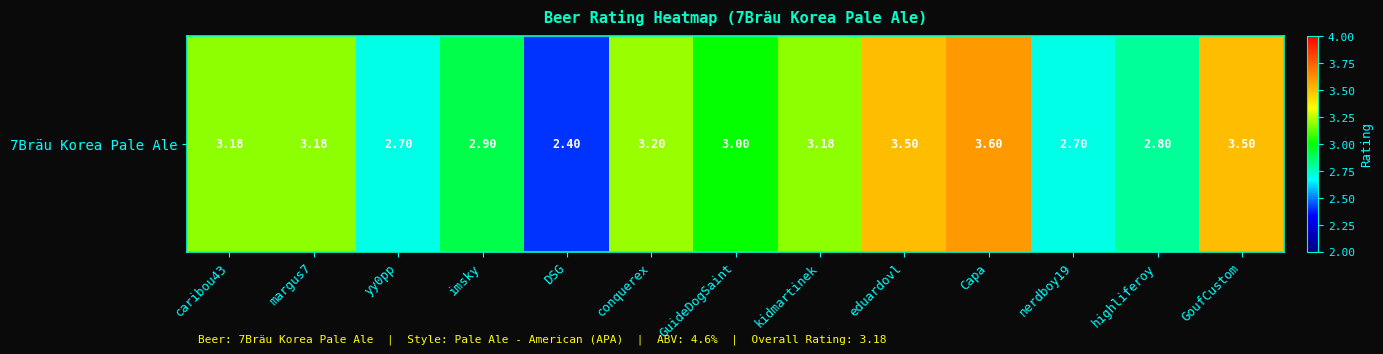

Reading right to left, what are all the values shown in this chart?

GoufCustom=3.5	highliferoy=2.8	nerdboy19=2.7	Capa=3.6	eduardovl=3.5	kidmartinek=3.2	GuideDogSaint=3.0	conquerex=3.2	DSG=2.4	imsky=2.9	yy0pp=2.7	margus7=3.2	caribou43=3.2